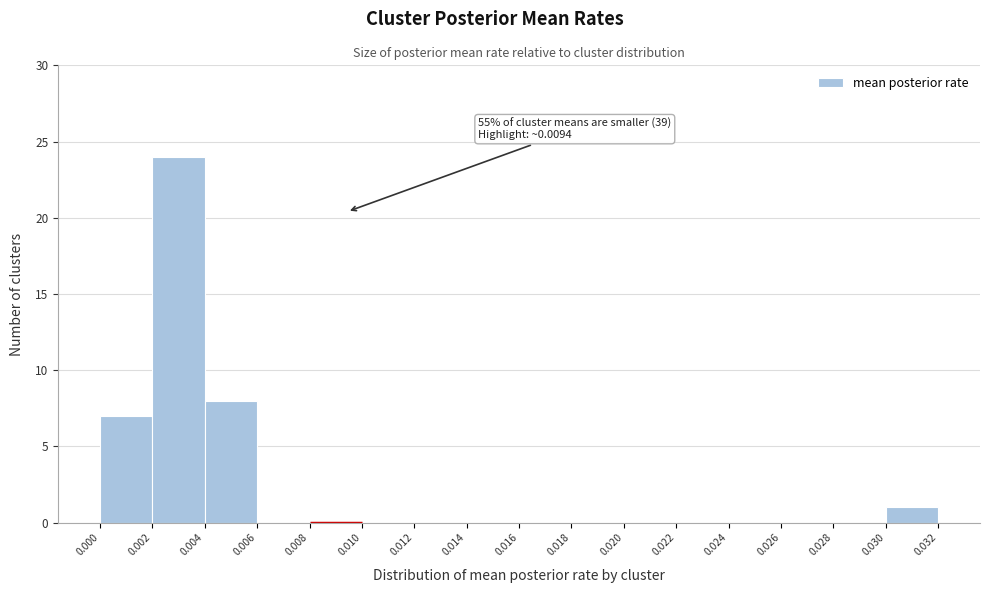

Over which range of the x-axis is the bar tallest?

0.002 to 0.004